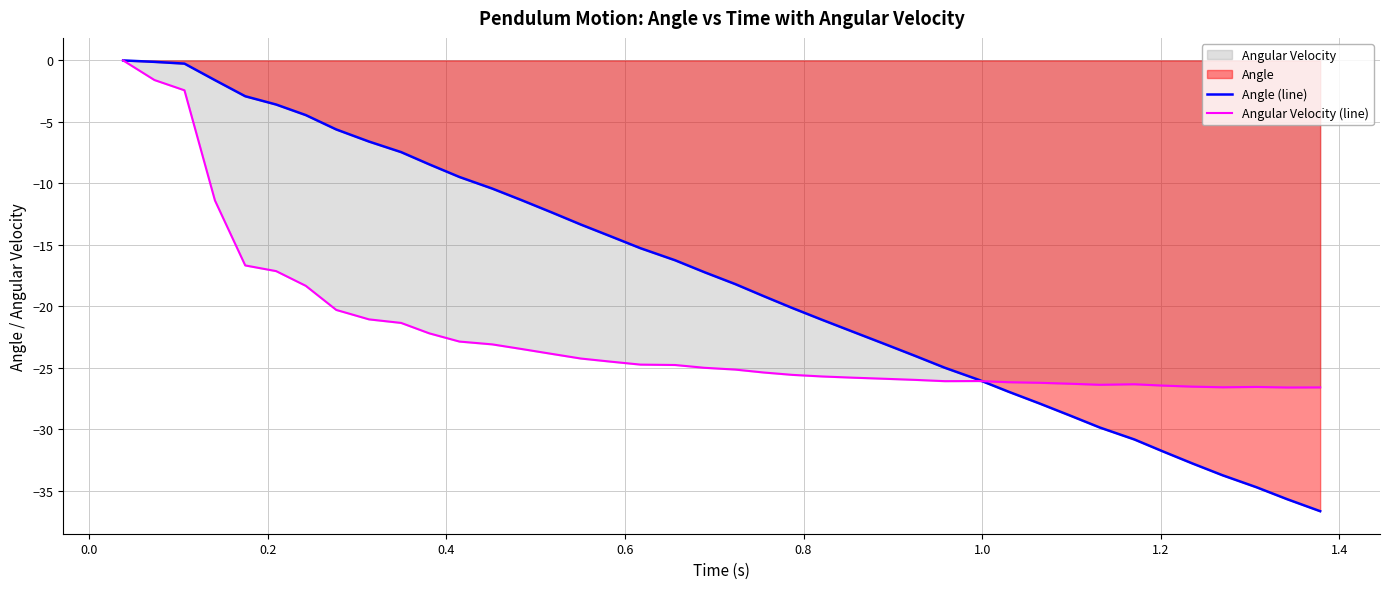

Reading left to right, transcribe all the data shown in this chart.

Angle (line): 0.0	-0.1	-0.3	-1.6	-2.9	-3.6	-4.4	-5.6	-6.6	-7.5	-8.4	-9.5	-10.4	-11.4	-12.4	-13.3	-14.3	-15.3	-16.3	-17.2	-18.2	-19.2	-20.1	-21.1	-22.1	-23.1	-24.0	-25.0	-26.0	-26.9	-27.9	-28.9	-29.9	-30.8	-31.8	-32.8	-33.7	-34.7	-35.7	-36.7
Angular Velocity (line): 0.0	-1.6	-2.4	-11.4	-16.7	-17.1	-18.3	-20.3	-21.1	-21.3	-22.2	-22.9	-23.1	-23.5	-23.9	-24.2	-24.5	-24.7	-24.8	-25.0	-25.1	-25.4	-25.6	-25.7	-25.8	-25.9	-26.0	-26.1	-26.1	-26.2	-26.2	-26.3	-26.4	-26.3	-26.4	-26.5	-26.6	-26.6	-26.6	-26.6